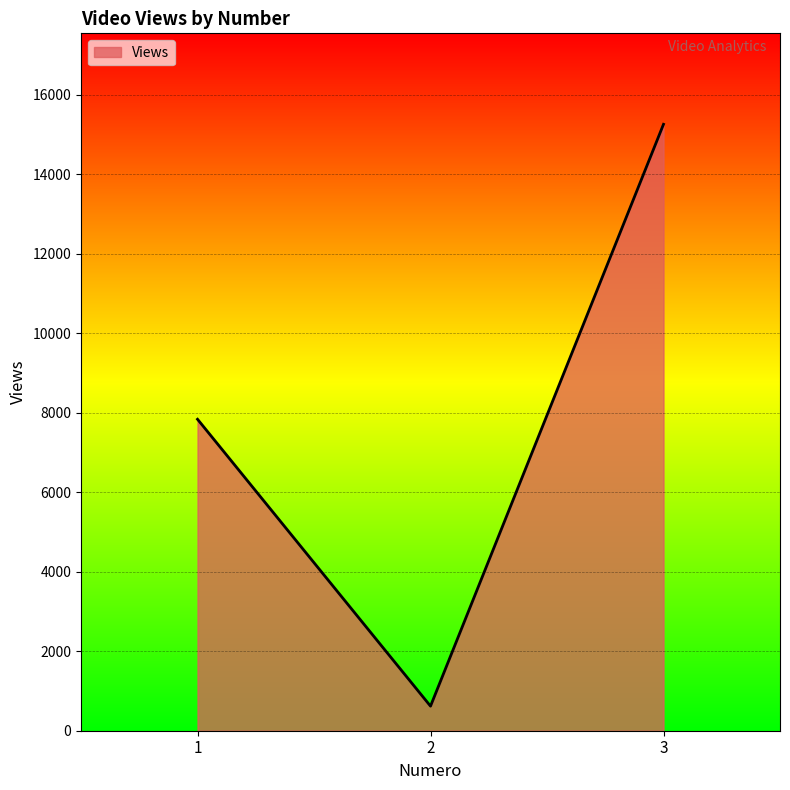

Reading left to right, what are all the values shown in this chart?

1=7834	2=618	3=15253